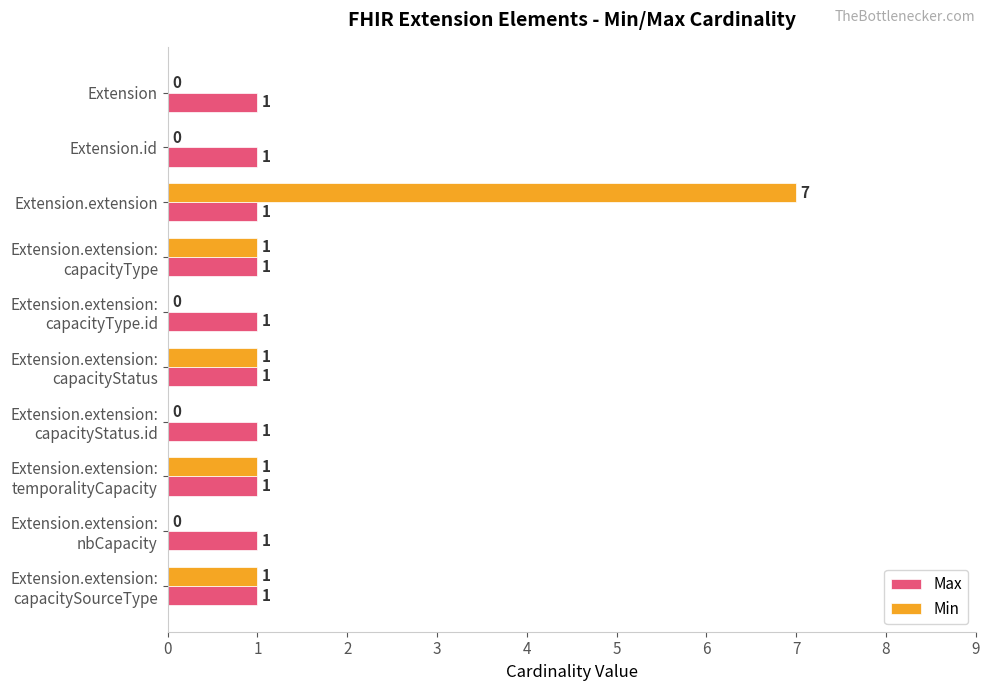

At which category is the sum across all series the highest?

Extension.extension